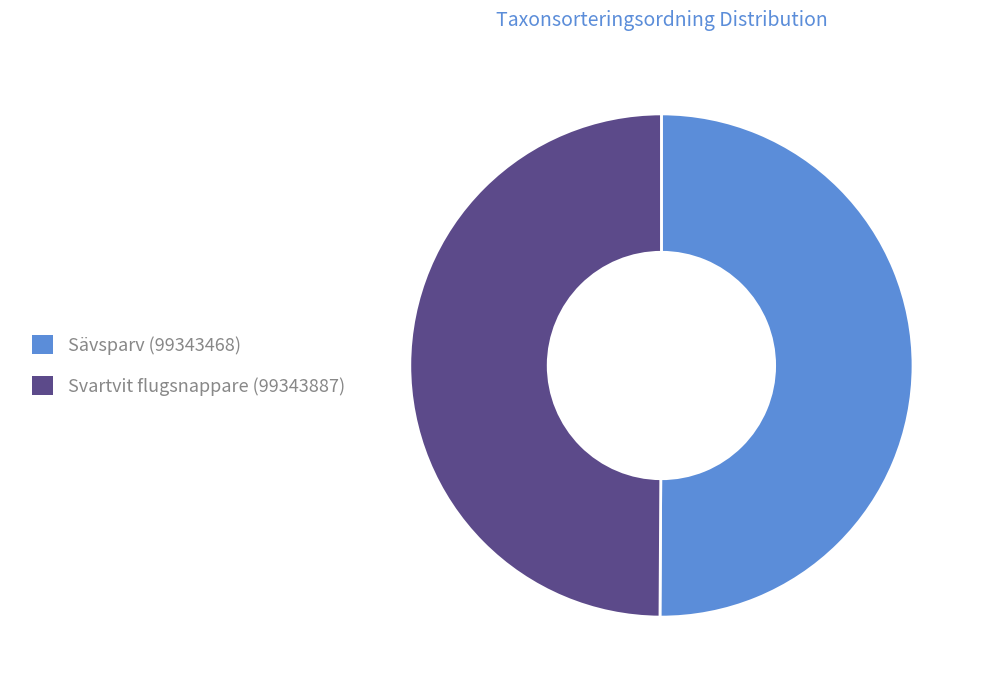

Do Svartvit flugsnappare (99343887) and Sävsparv (99343468) together represent more than half of the pie?

Yes